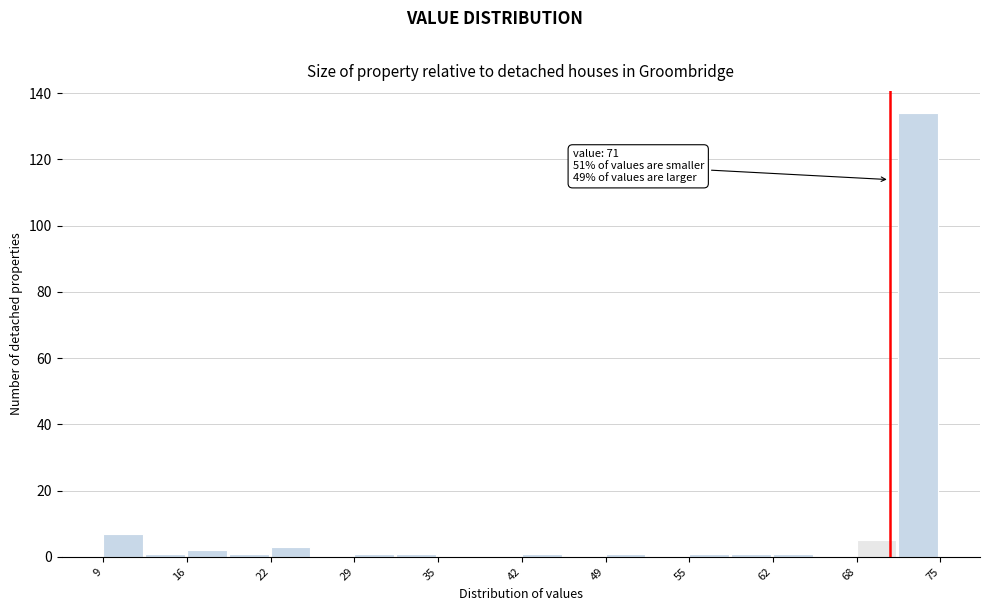

Read against the x-axis, roughly where is the centre of the tallest bar?

73